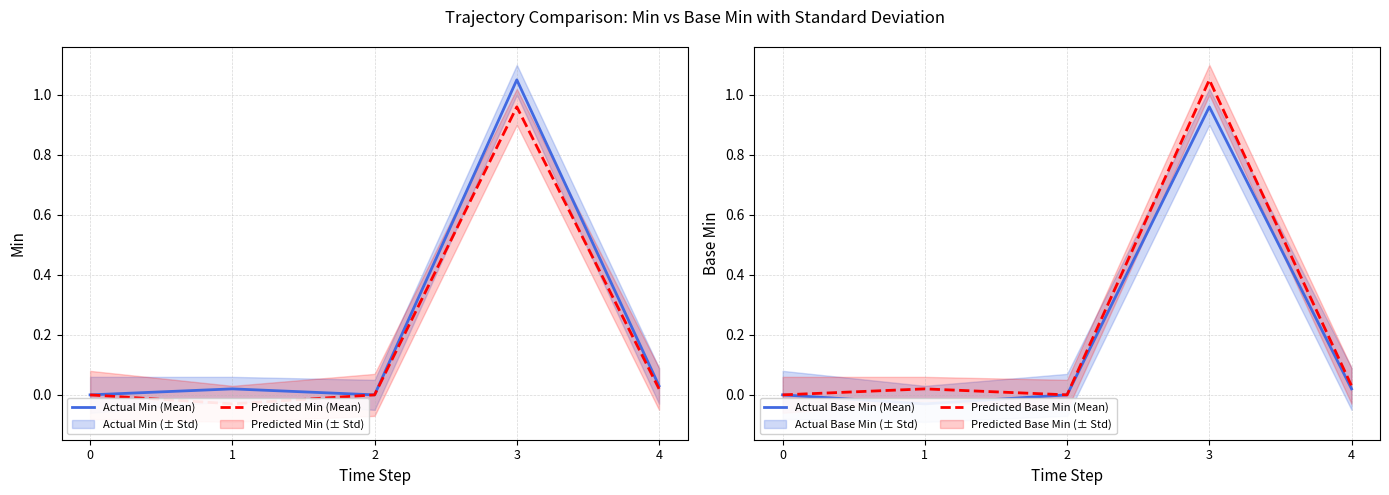

At which label does Actual Min (Mean) reach its peak?

3